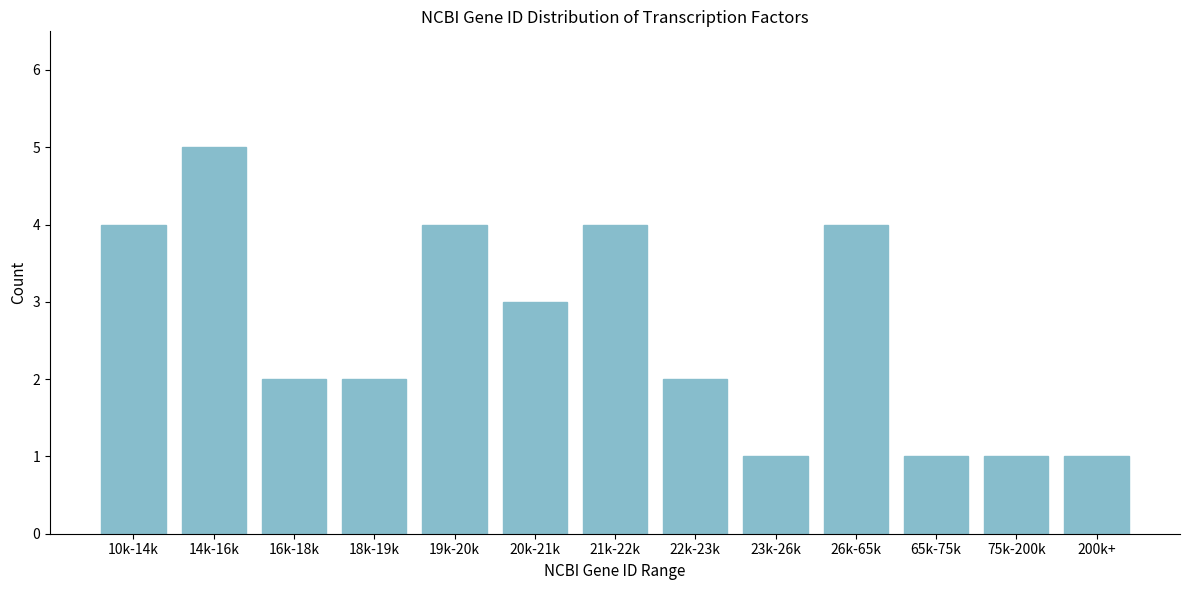

Reading left to right, extract all data points from this chart.

4	5	2	2	4	3	4	2	1	4	1	1	1